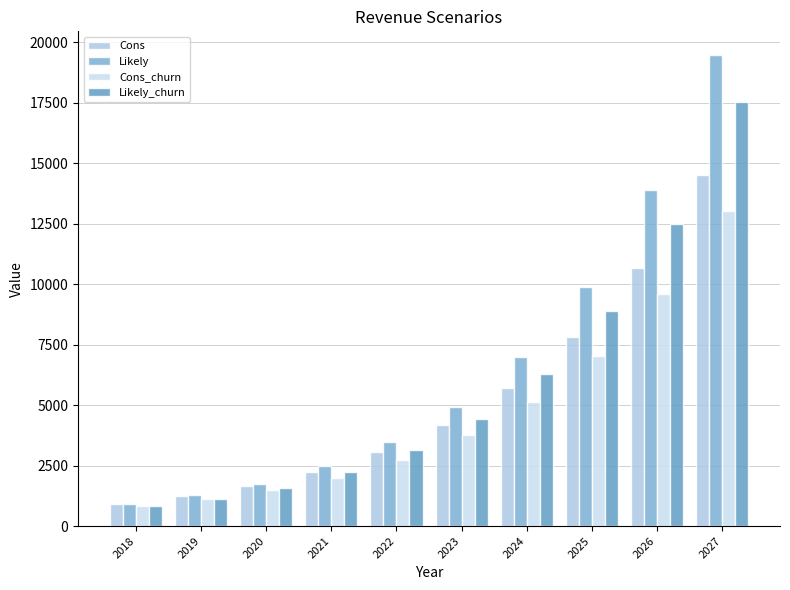

Which category has the lowest value in the Likely series?

2018